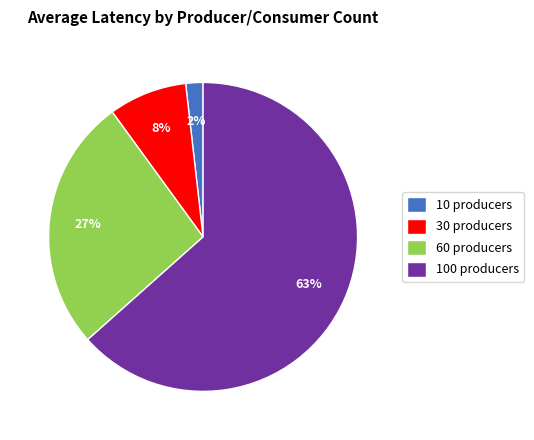

What is the largest slice in the pie chart?

100 producers